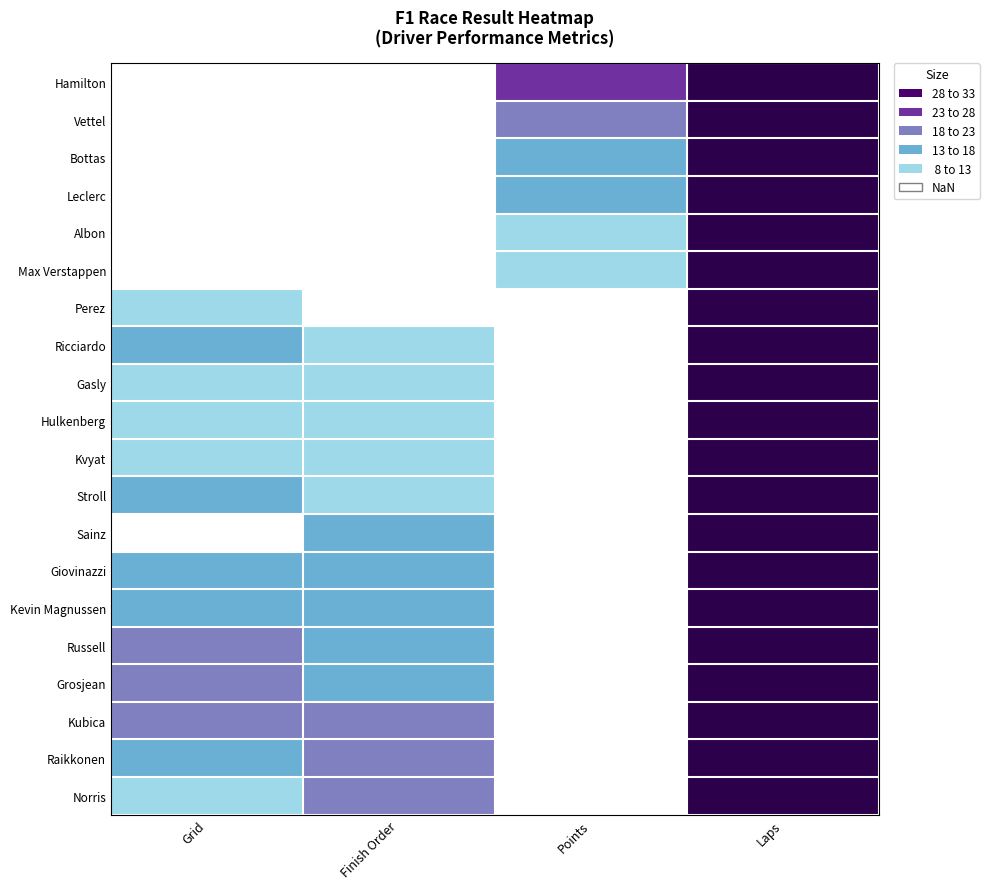

Reading right to left, transcribe all the data shown in this chart.

Hamilton: Laps=71	Points=25	Finish Order=1	Grid=3
Vettel: Laps=71	Points=18	Finish Order=2	Grid=2
Bottas: Laps=71	Points=15	Finish Order=3	Grid=6
Leclerc: Laps=71	Points=13	Finish Order=4	Grid=1
Albon: Laps=71	Points=10	Finish Order=5	Grid=5
Max Verstappen: Laps=71	Points=8	Finish Order=6	Grid=4
Perez: Laps=71	Points=6	Finish Order=7	Grid=11
Ricciardo: Laps=71	Points=4	Finish Order=8	Grid=13
Gasly: Laps=70	Points=2	Finish Order=9	Grid=10
Hulkenberg: Laps=70	Points=1	Finish Order=10	Grid=12
Kvyat: Laps=70	Points=0	Finish Order=11	Grid=9
Stroll: Laps=70	Points=0	Finish Order=12	Grid=16
Sainz: Laps=70	Points=0	Finish Order=13	Grid=7
Giovinazzi: Laps=70	Points=0	Finish Order=14	Grid=15
Kevin Magnussen: Laps=69	Points=0	Finish Order=15	Grid=17
Russell: Laps=69	Points=0	Finish Order=16	Grid=19
Grosjean: Laps=69	Points=0	Finish Order=17	Grid=18
Kubica: Laps=69	Points=0	Finish Order=18	Grid=20
Raikkonen: Laps=58	Points=0	Finish Order=19	Grid=14
Norris: Laps=48	Points=0	Finish Order=20	Grid=8